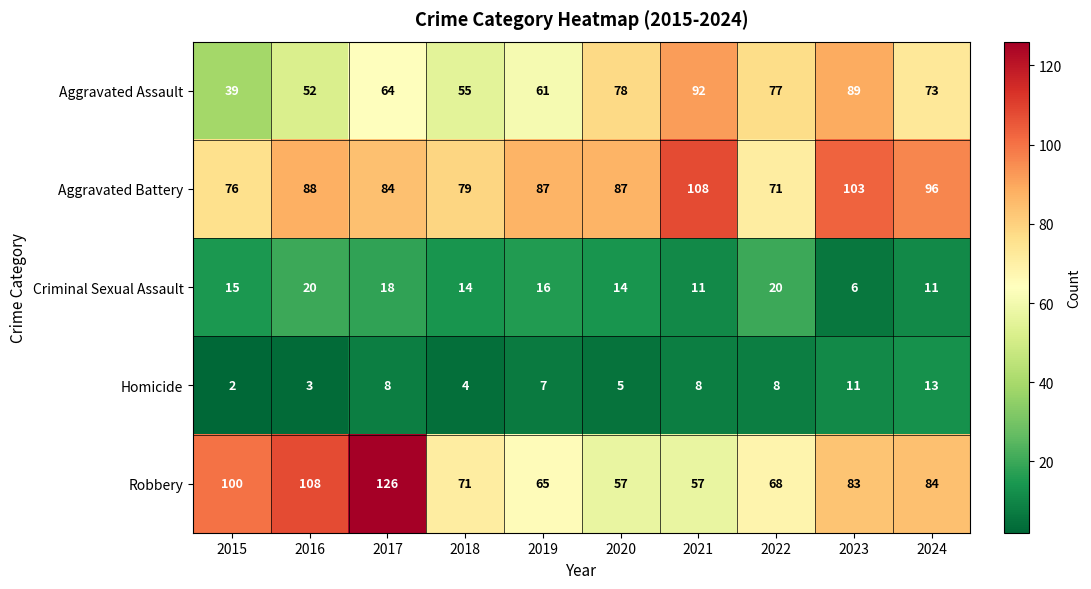

Which series has the largest total across all categories?

Aggravated Battery